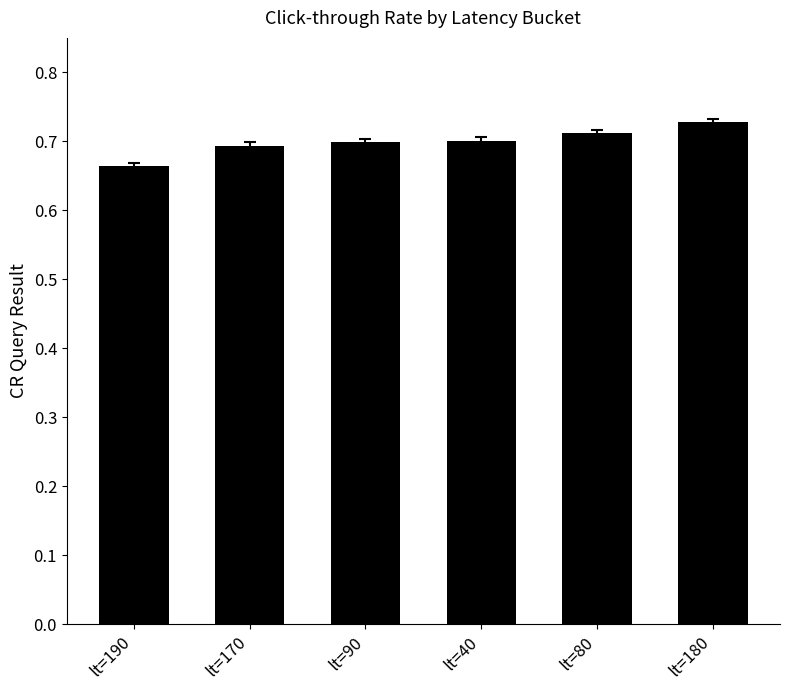

Count the number of categories in the chart.

6